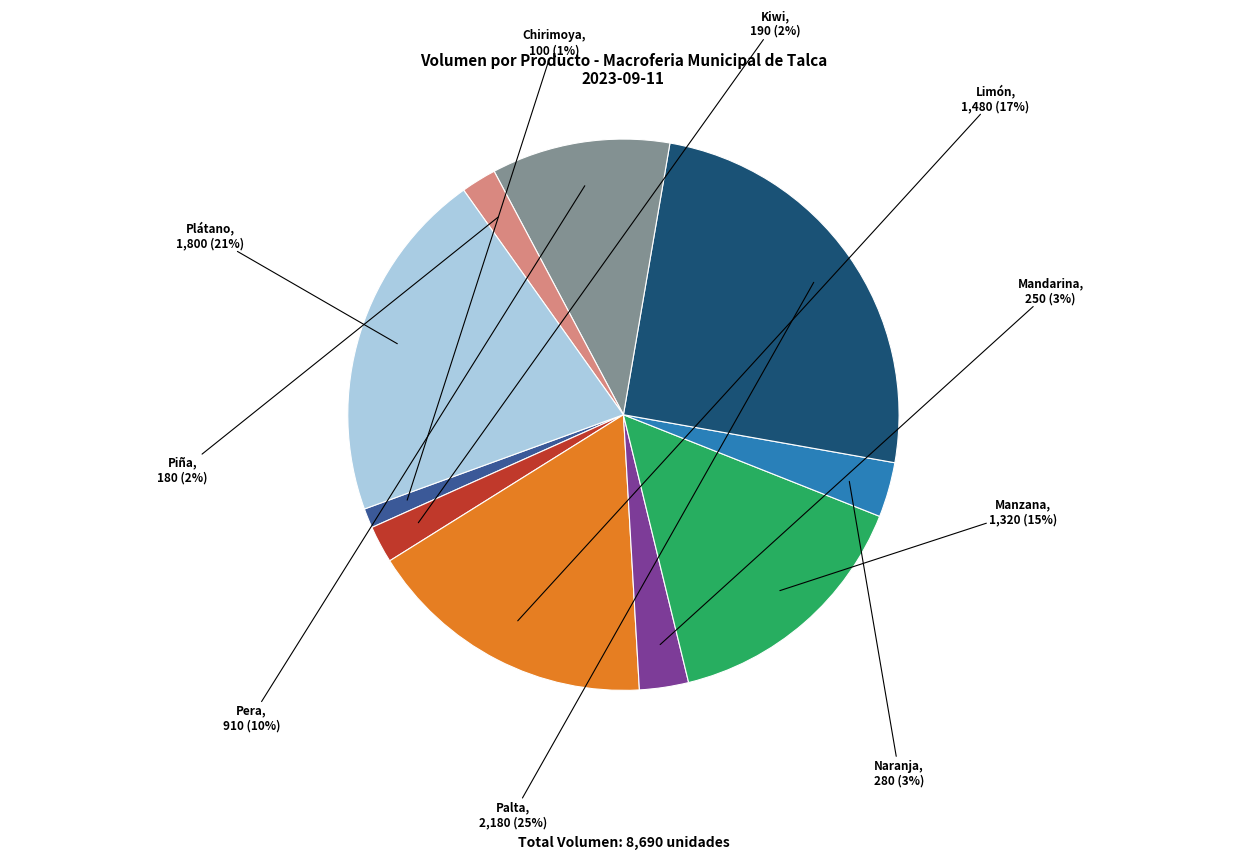

Which slice is the largest?

Palta